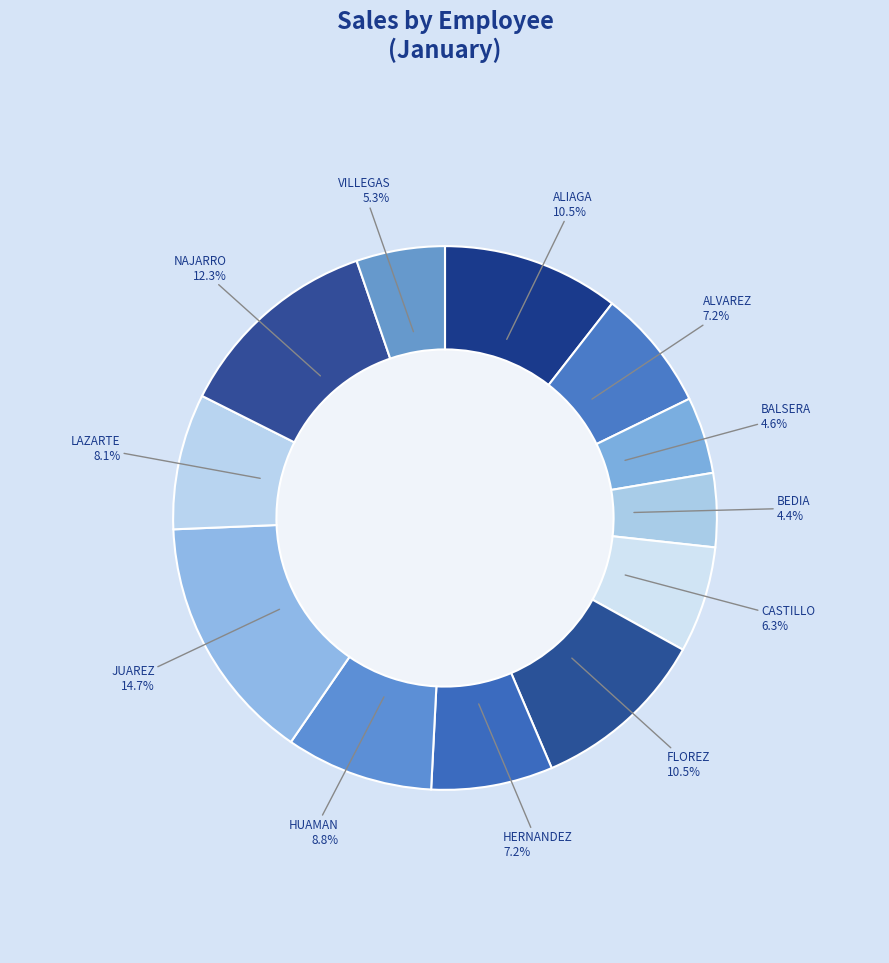

What is the largest slice in the pie chart?

JUAREZ, PAOLA CECILIA